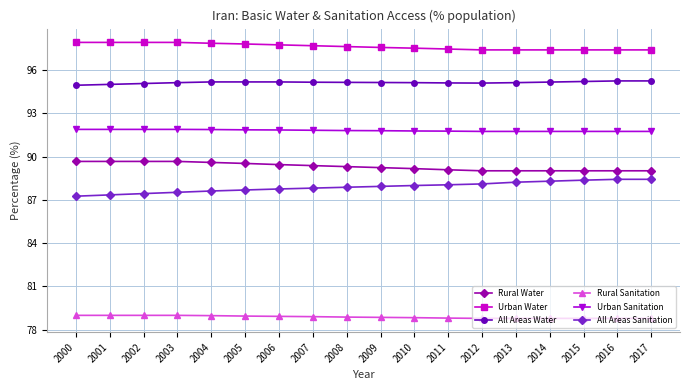

What are all the series names shown in the legend?

Rural Water, Urban Water, All Areas Water, Rural Sanitation, Urban Sanitation, All Areas Sanitation